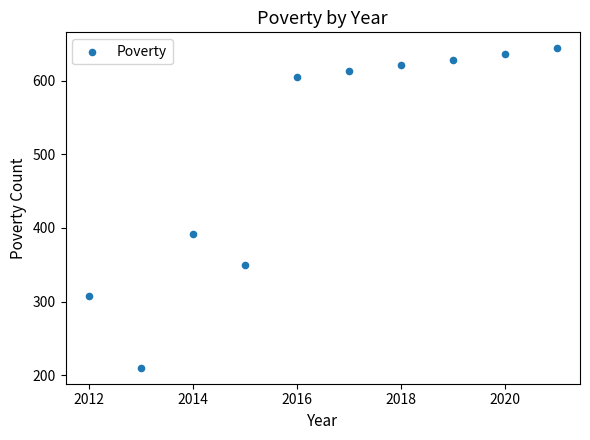

What is the range of X values (max minus min)?

9